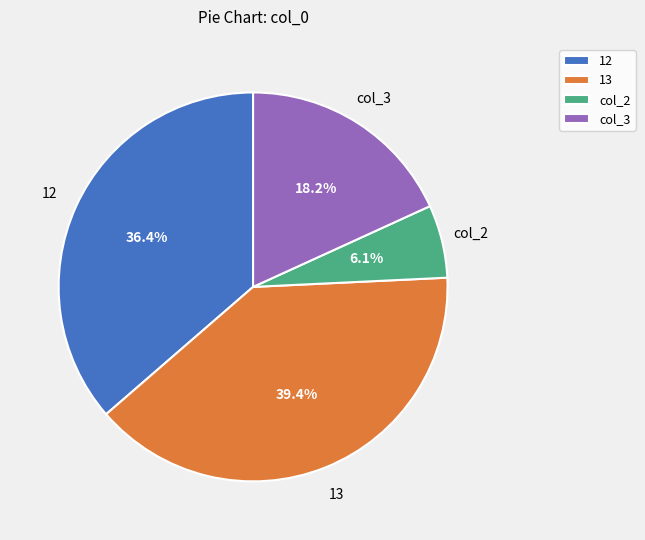

How many slices are in this pie chart?

4